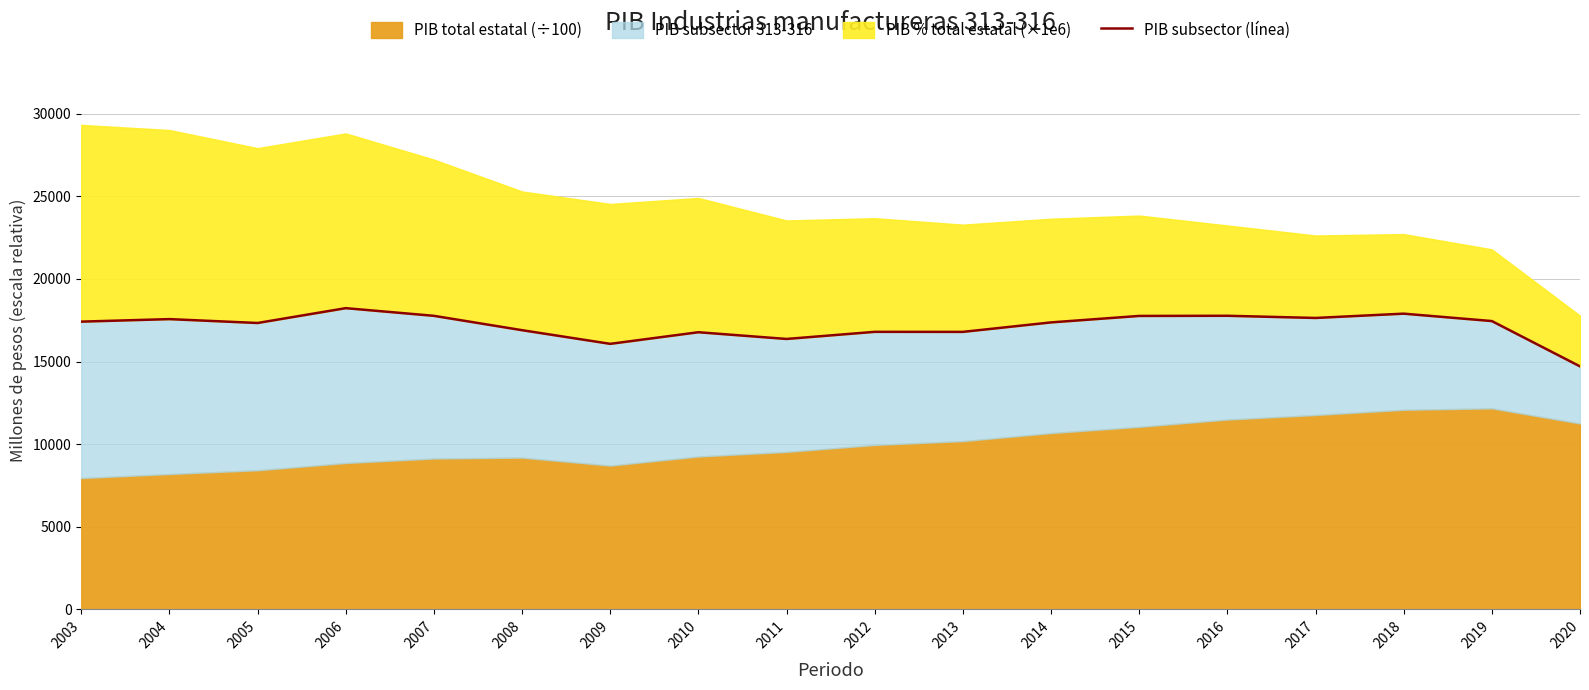

Where does the data first go above 17418?

2003